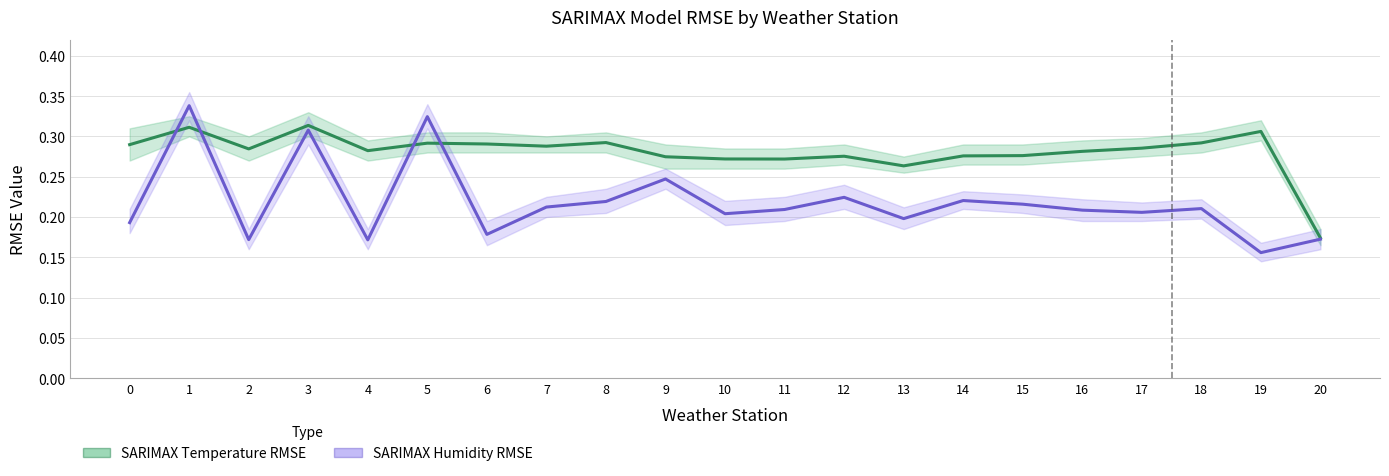

Which series changed the most between 0 and 19?

SARIMAX Humidity RMSE